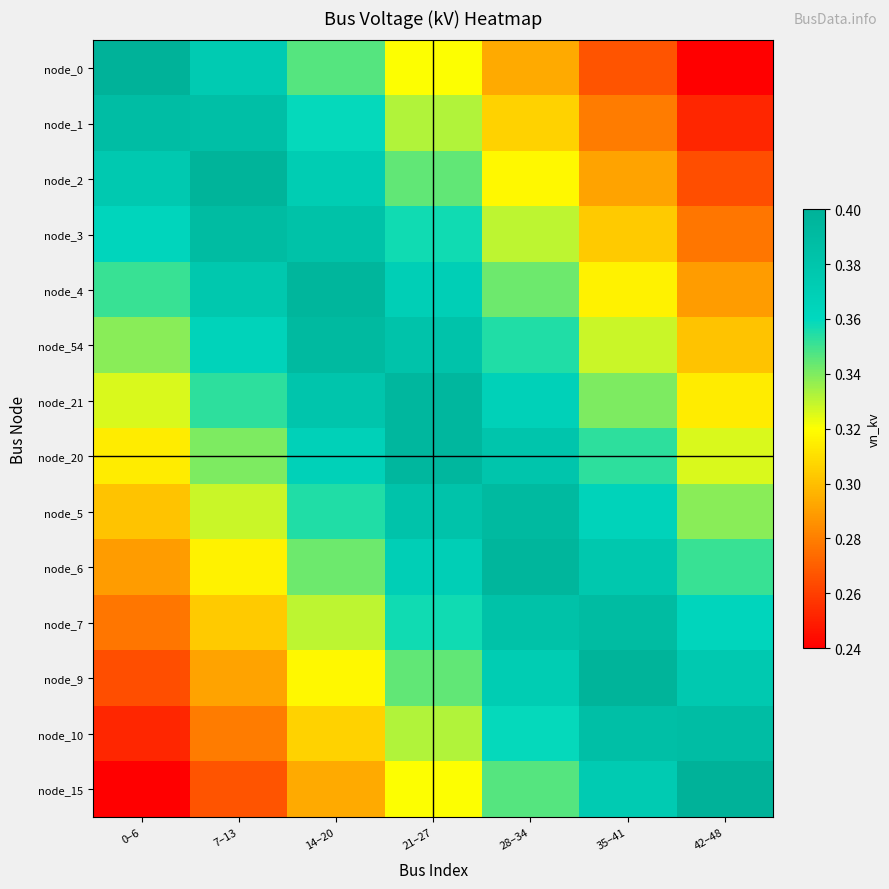

At how many categories does at least one series exceed 0?

7